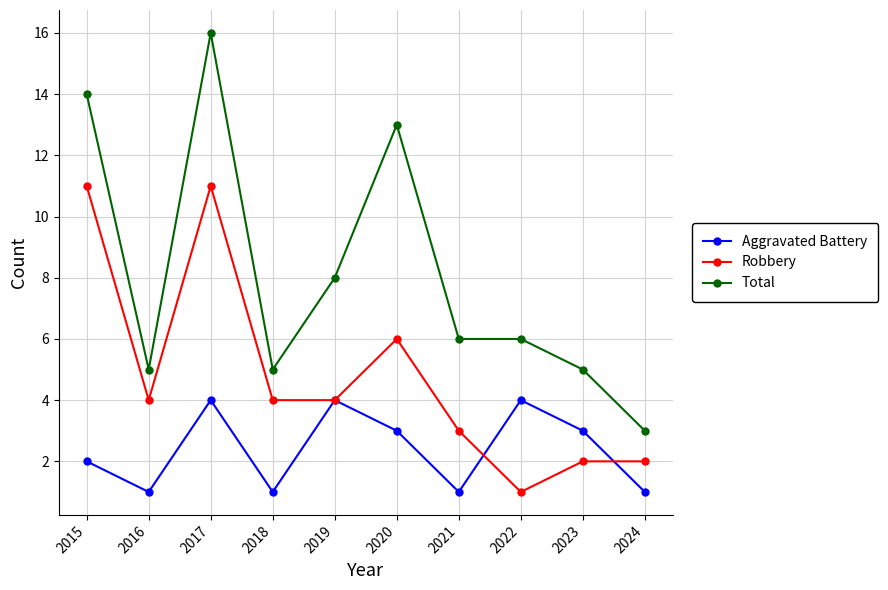

What is the difference between the maximum and minimum values in the Aggravated Battery series?

3